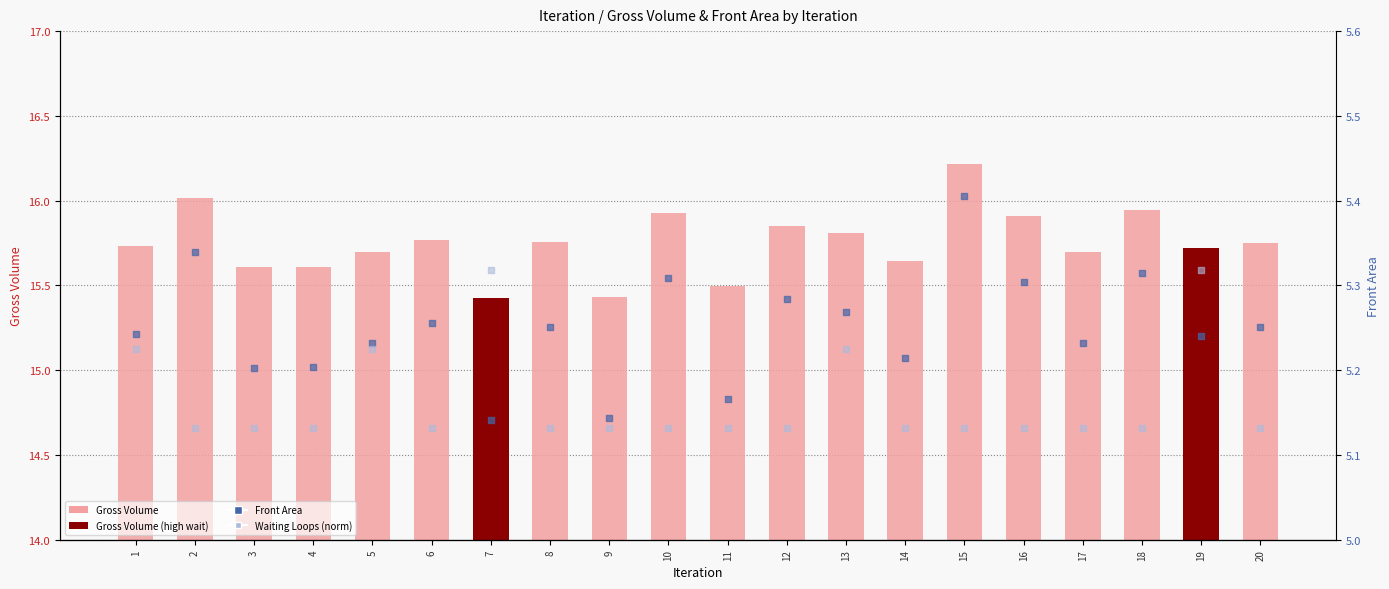

At which category is the sum across all series the highest?

15